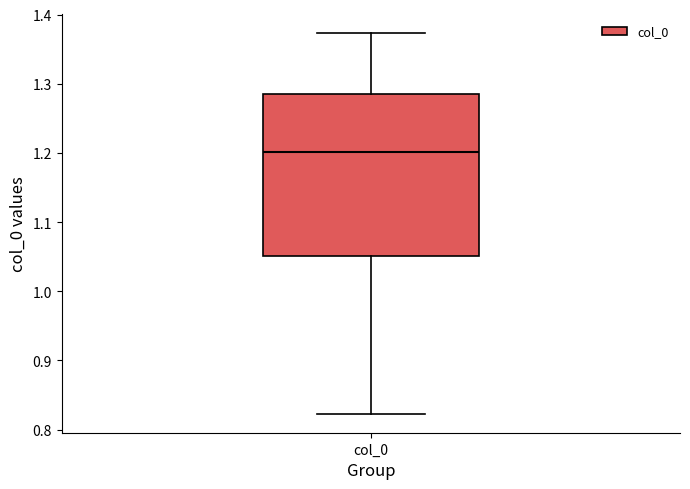

Transcribe this box plot: give where the median line is, the range the box spans, and where the two whiskers end, as read against the y-axis. The values are not printed on the chart, so give them approximately, as read against the axis.

median 1.20, box 1.05 to 1.28, whiskers 0.82 to 1.37